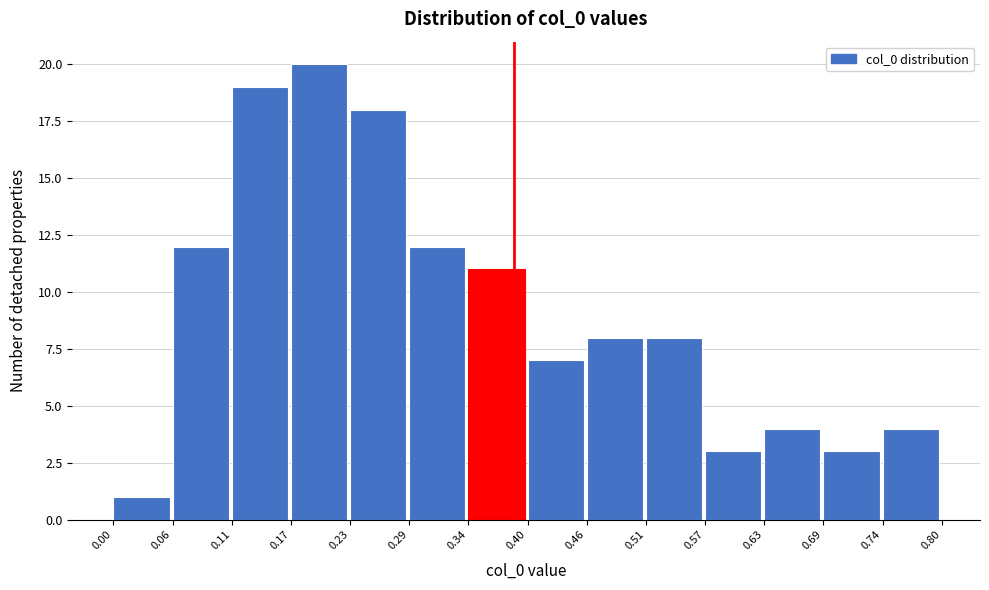

Reading left to right, transcribe this chart: for each bar, give the range it covers on the x-axis and its height. The values are not printed on the chart, so give them approximately, as read against the axis.

0.00 to 0.06: 1
0.06 to 0.11: 12
0.11 to 0.17: 19
0.17 to 0.23: 20
0.23 to 0.29: 18
0.29 to 0.34: 12
0.34 to 0.40: 11
0.40 to 0.46: 7
0.46 to 0.51: 8
0.51 to 0.57: 8
0.57 to 0.63: 3
0.63 to 0.69: 4
0.69 to 0.74: 3
0.74 to 0.80: 4